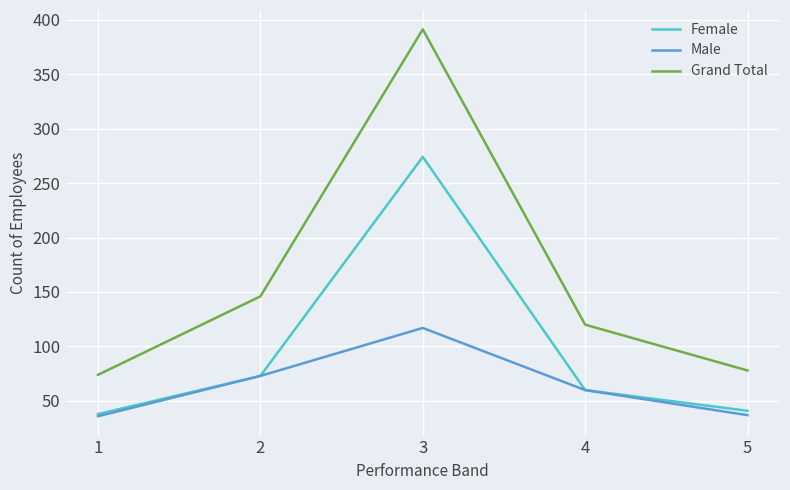

What is the difference between the Male values at 2 and 1?

37